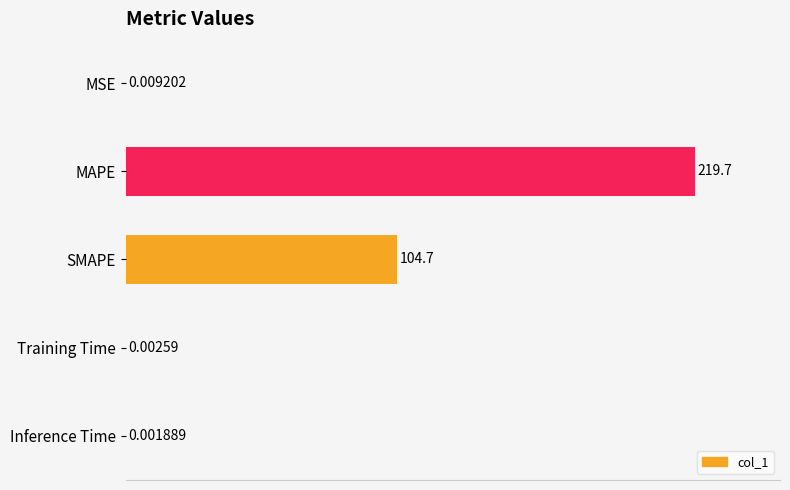

Which category has the highest value across all series?

MAPE